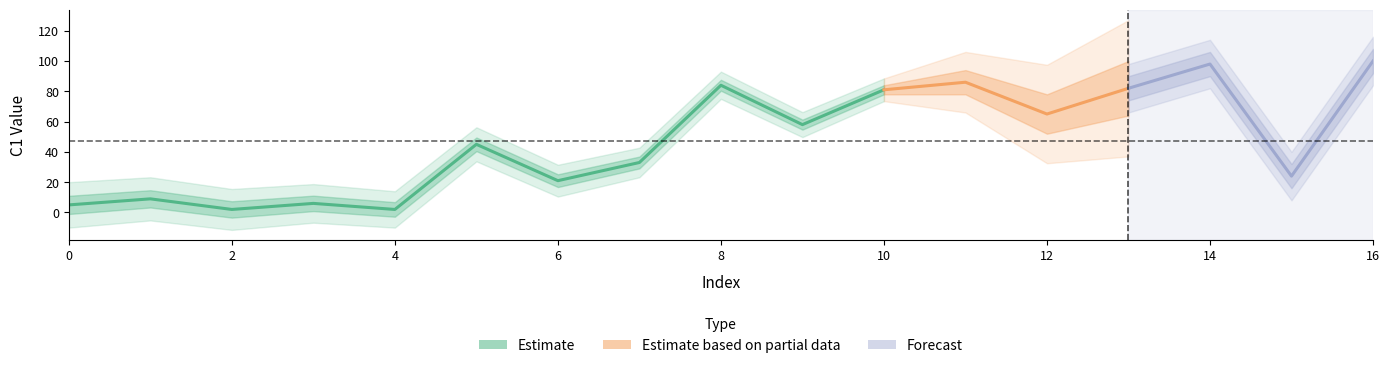

What is the value of the 8th point from the left?

33